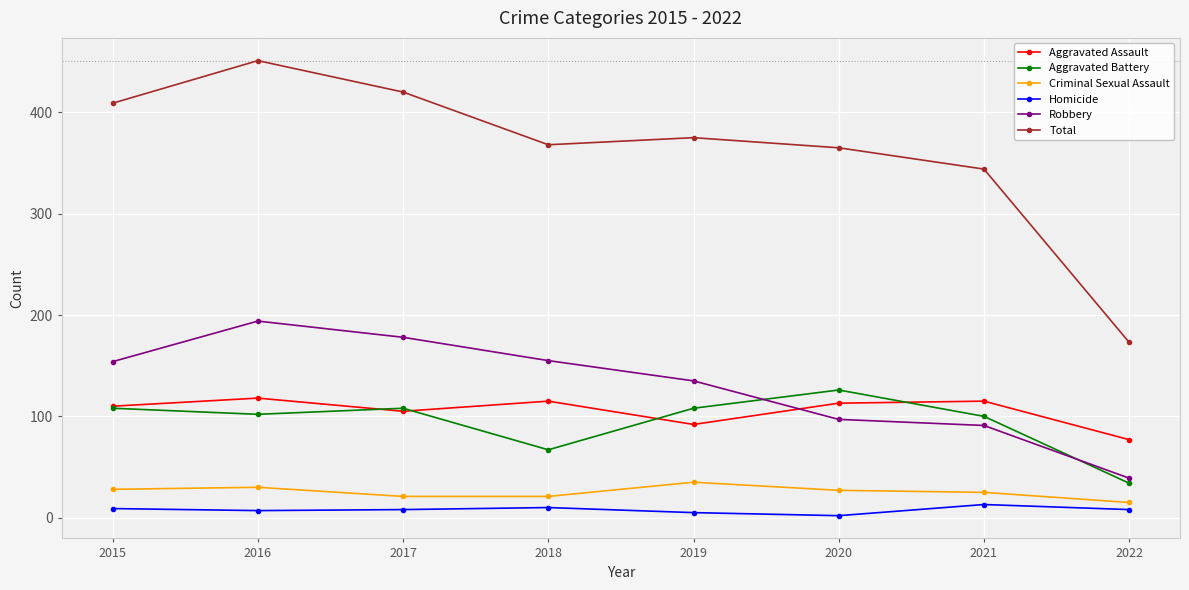

What is the total value across all series at 2021?

688